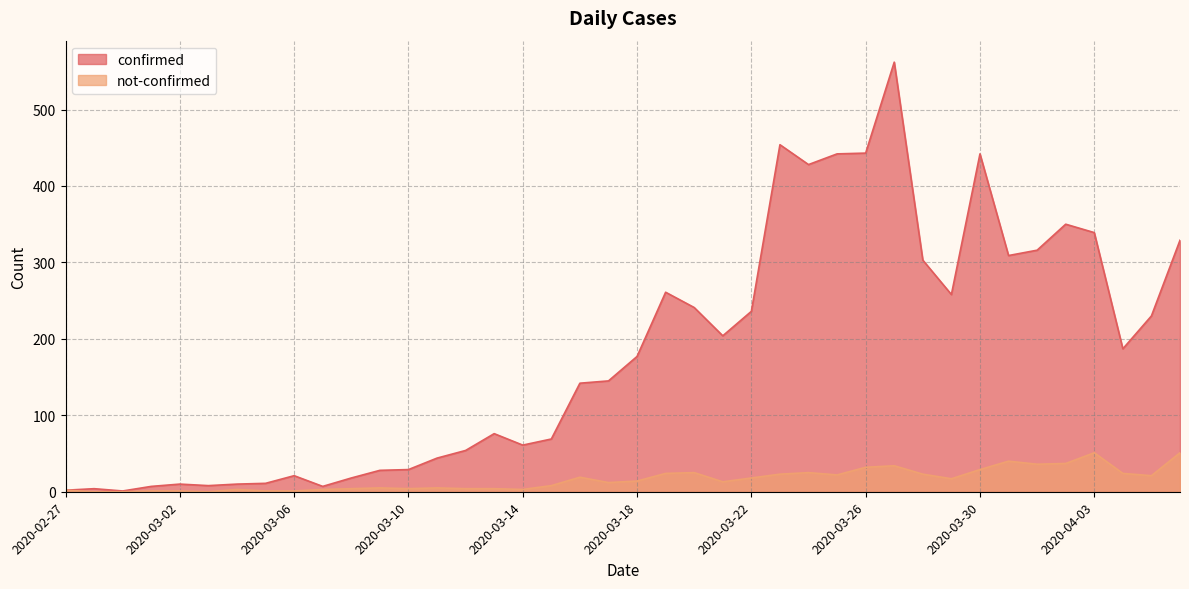

At which category does not-confirmed reach its first local peak?

2020-03-04